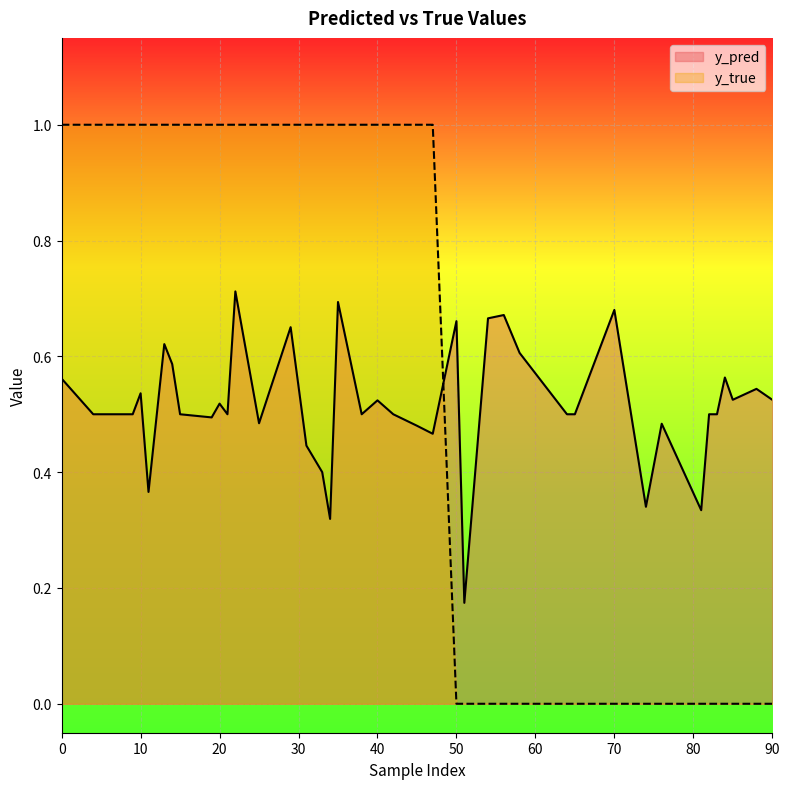

At which label is y_pred closest to 0?

51